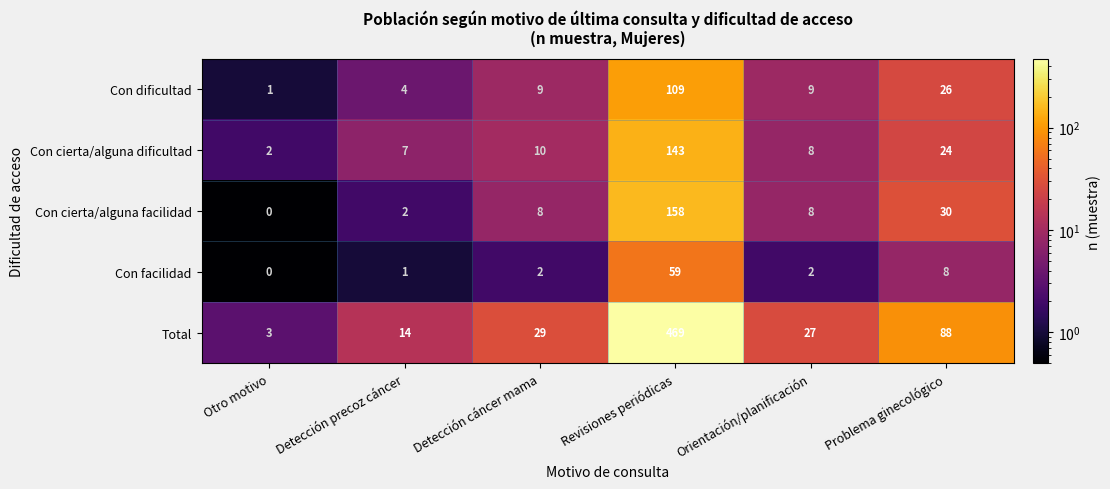

Where is Con cierta/alguna facilidad nearest to the value 79?

Problema ginecológico